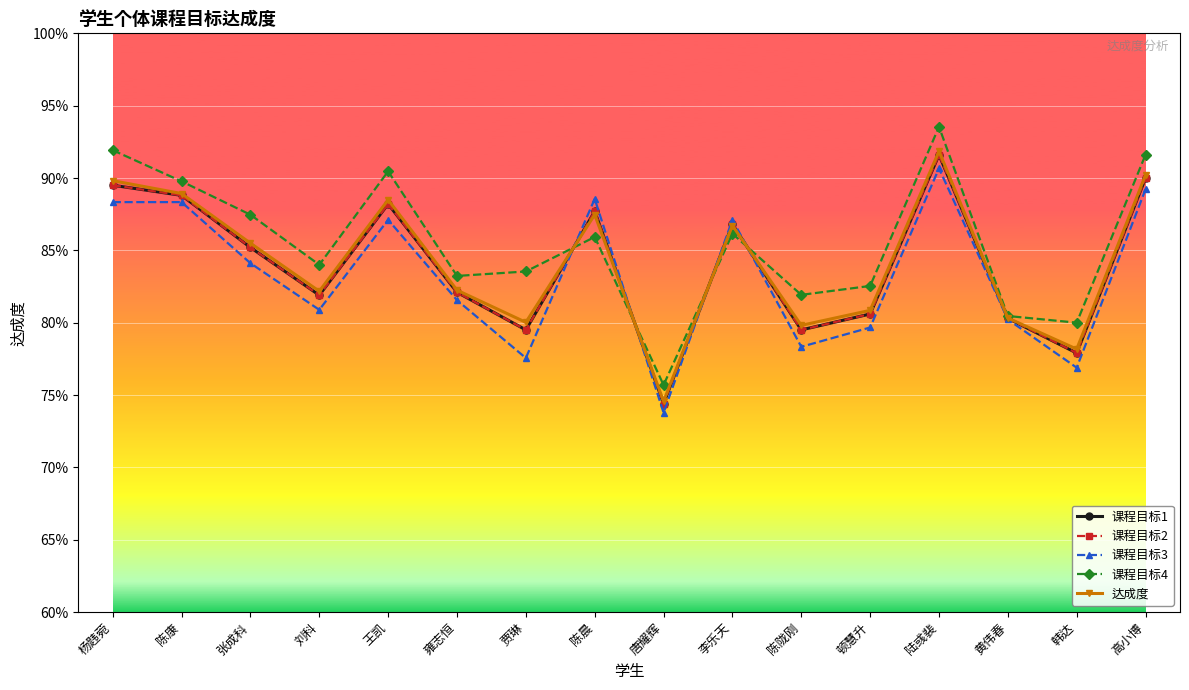

In 课程目标4, how many points are lower than both neighbors (excluding endpoints)?

5